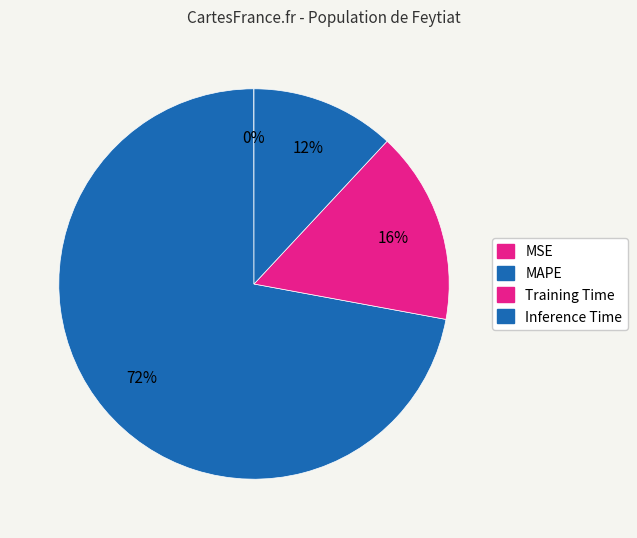

Is it true that Inference Time is 21% of the pie?

False